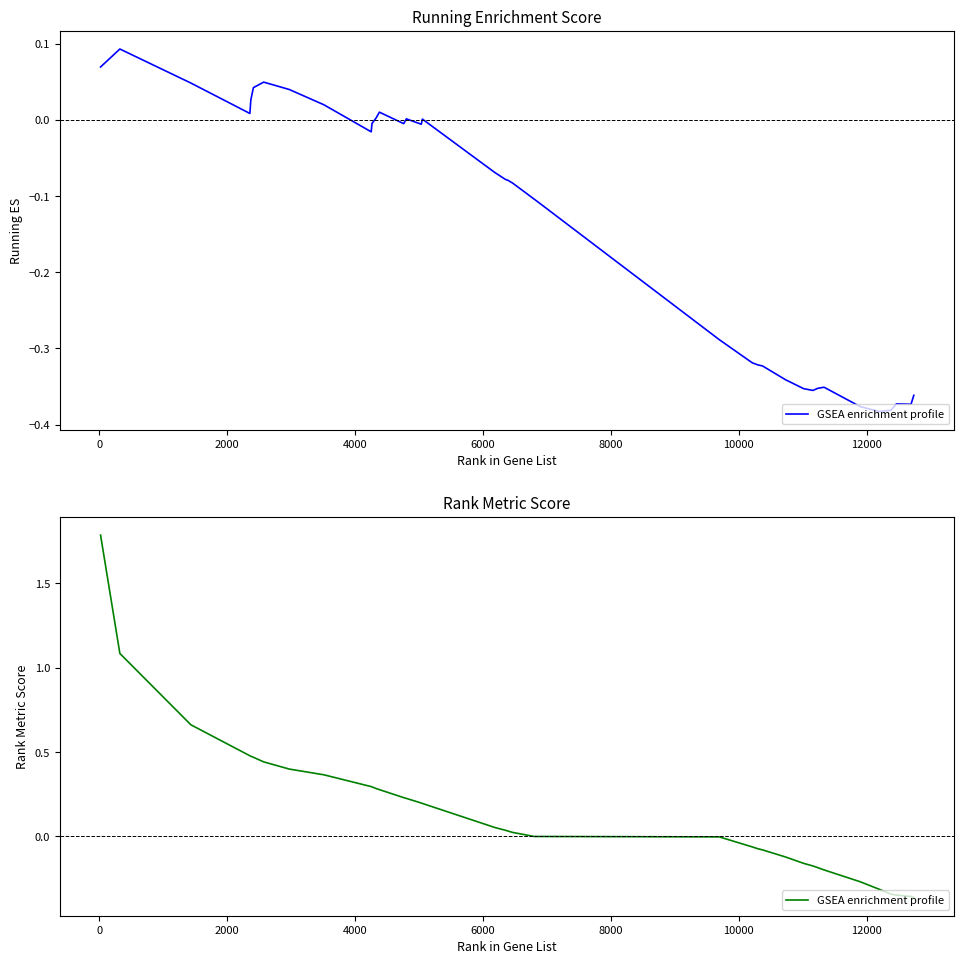

Count the number of data series in this chart.

1